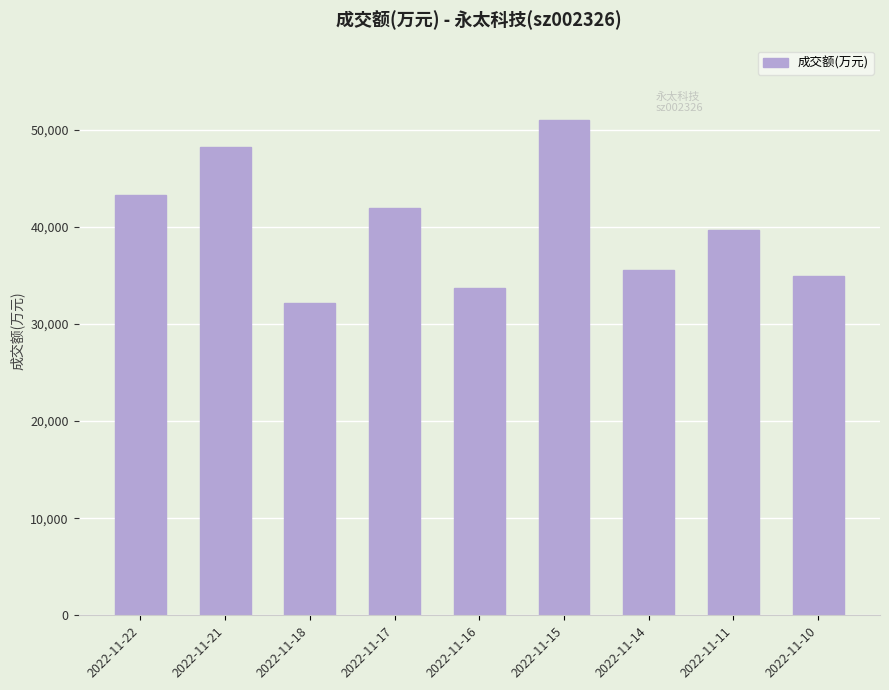

Does the chart contain any negative values?

No